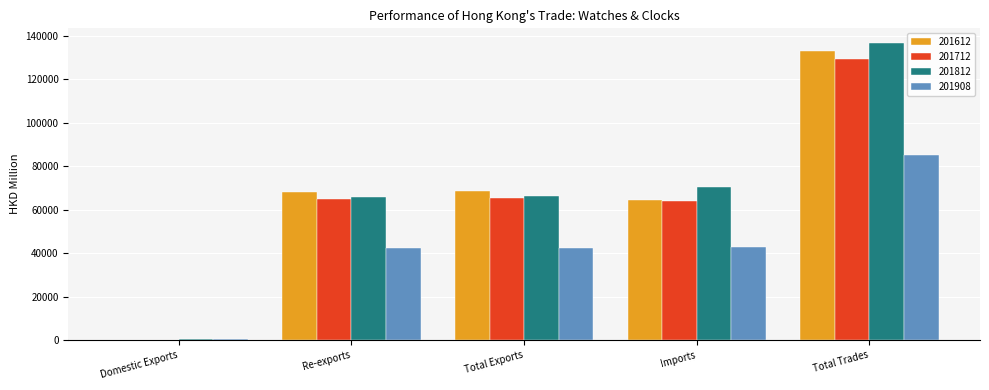

Which series changed the most between Re-exports and Total Trades?

201812